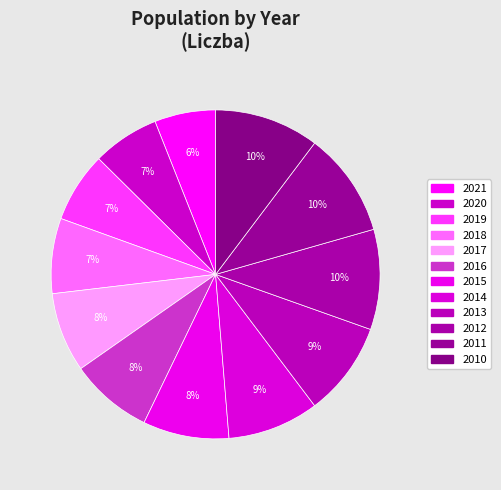

How many slices are in this pie chart?

12